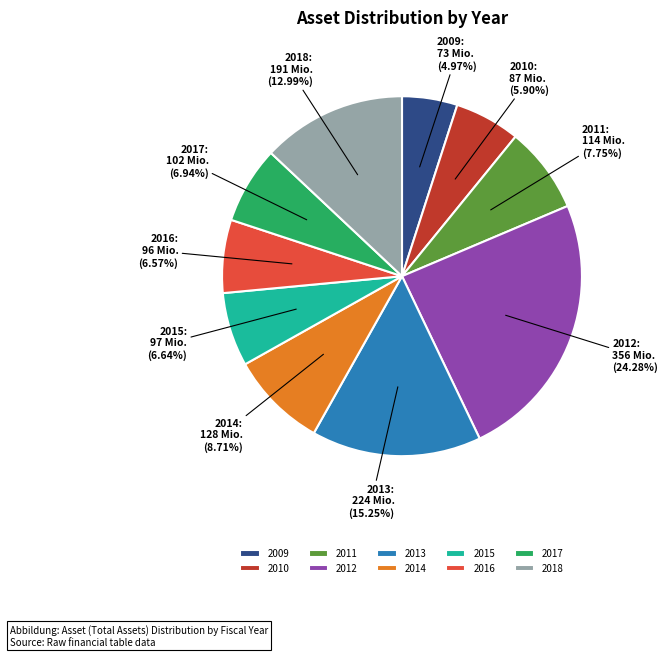

How many segments does this pie chart have?

10